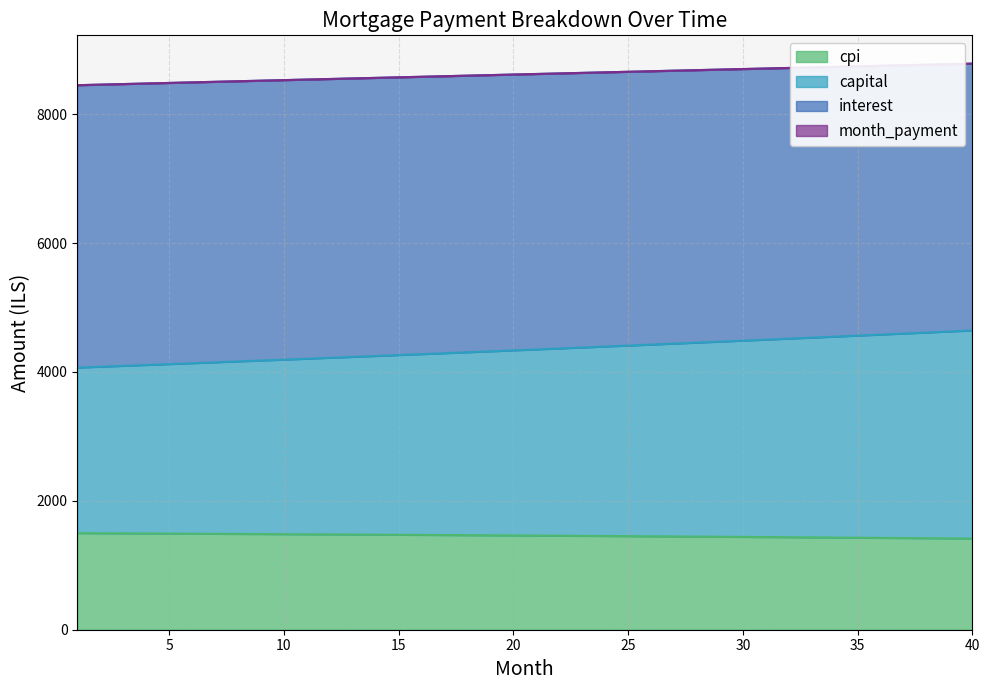

True or false: interest and cpi cross at least once.

False